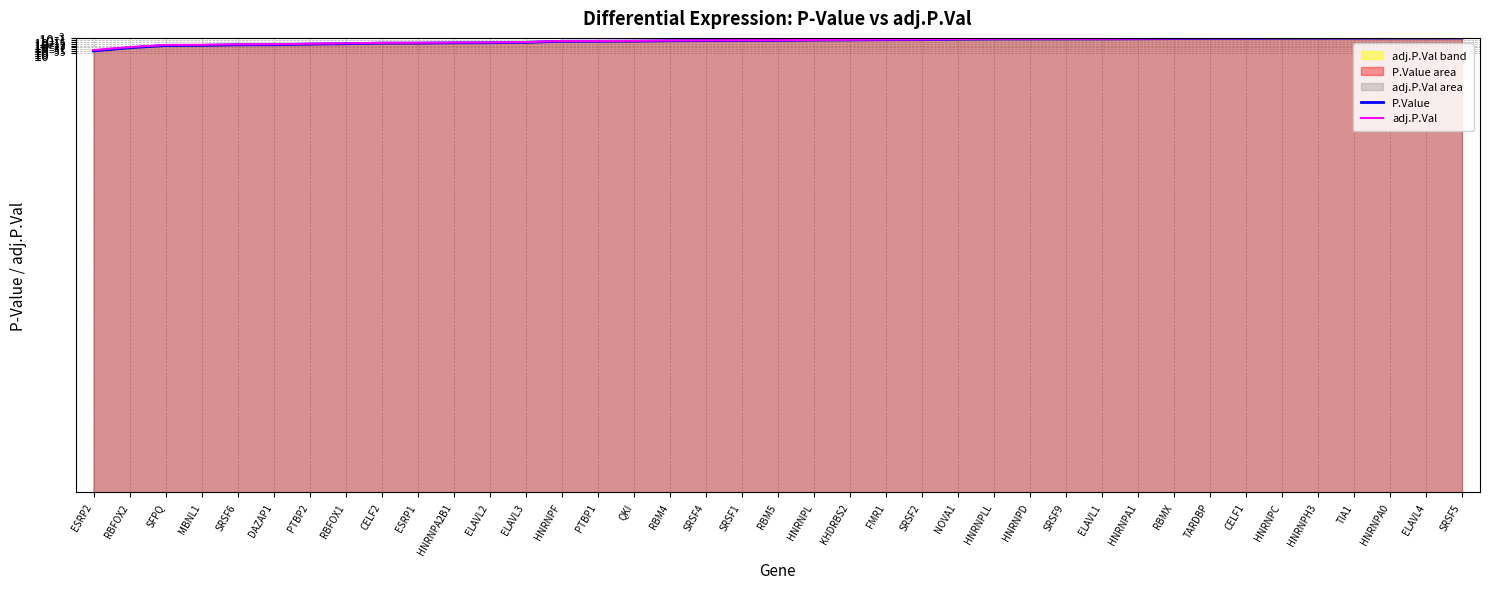

Rank the series at SRSF4 from lowest to highest value.

P.Value, adj.P.Val